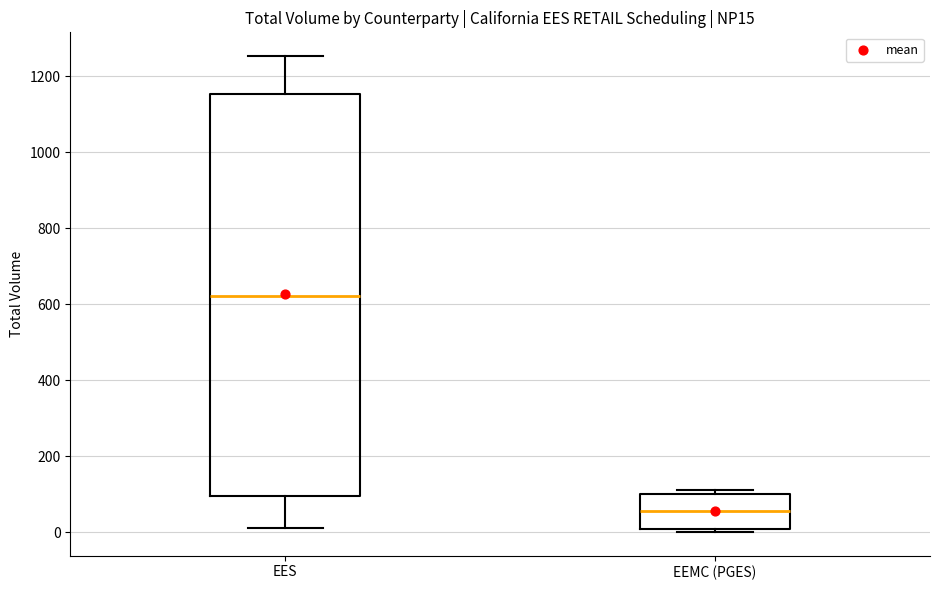

Reading left to right, read every box against the y-axis: the position of its median line, the range the box covers, and the ends of its whiskers. The values are not printed on the chart, so give them approximately, as read against the axis.

EES: median 620, box 100 to 1160, whiskers 20 to 1260
EEMC (PGES): median 60, box 0 to 100, whiskers 0 (just below the box's lower edge) to 120